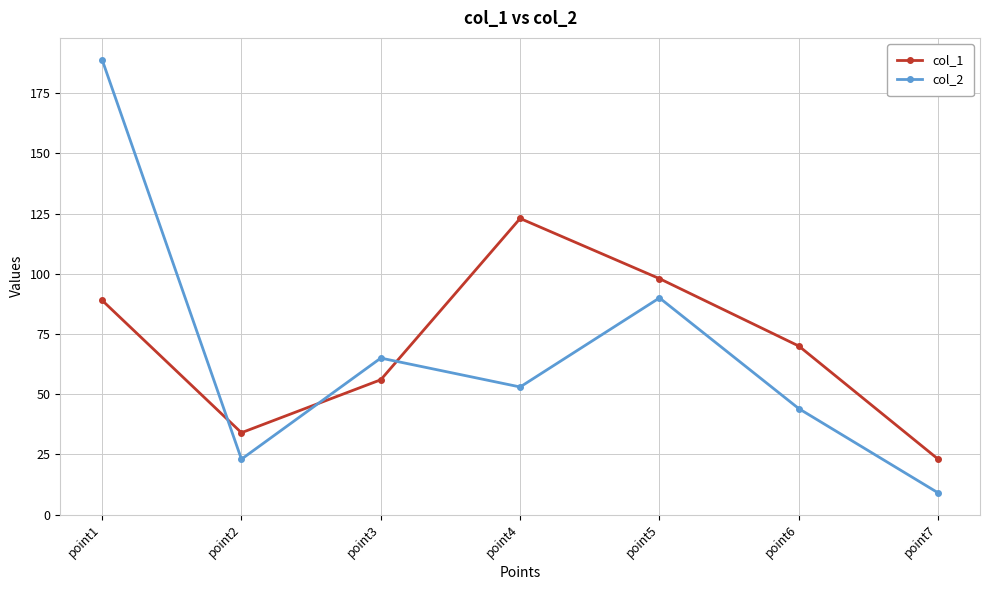

What is the difference between the maximum and minimum values in the col_2 series?

180